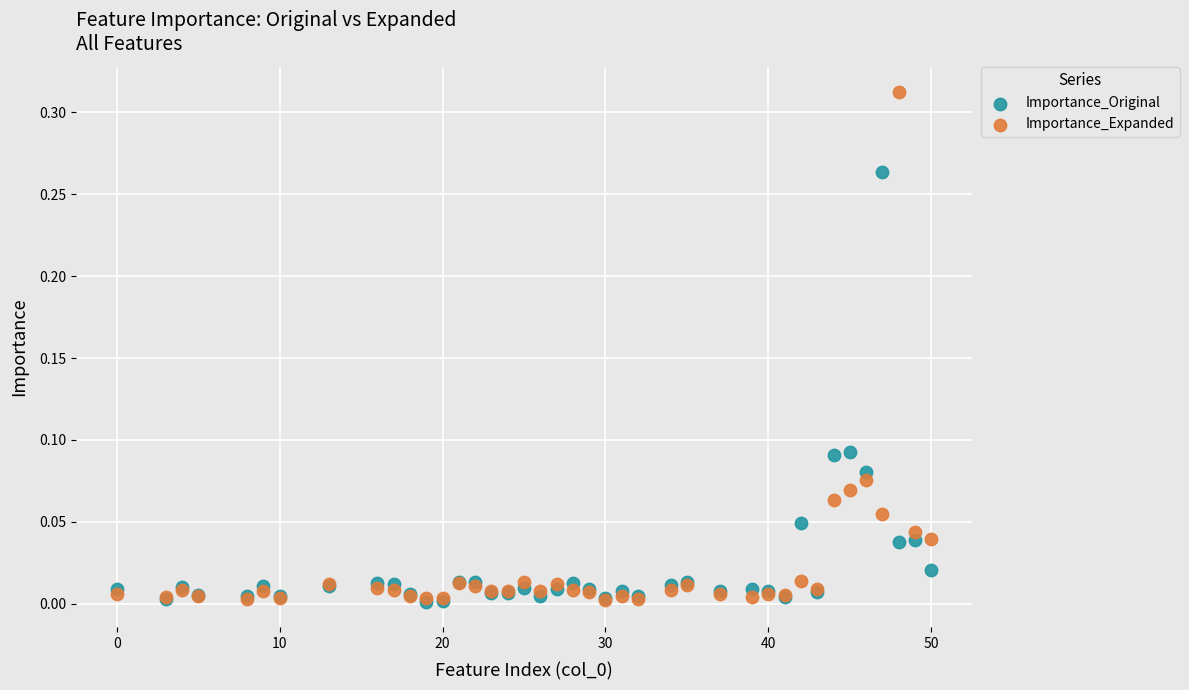

Which series has the largest Y range (max minus min)?

Importance_Expanded